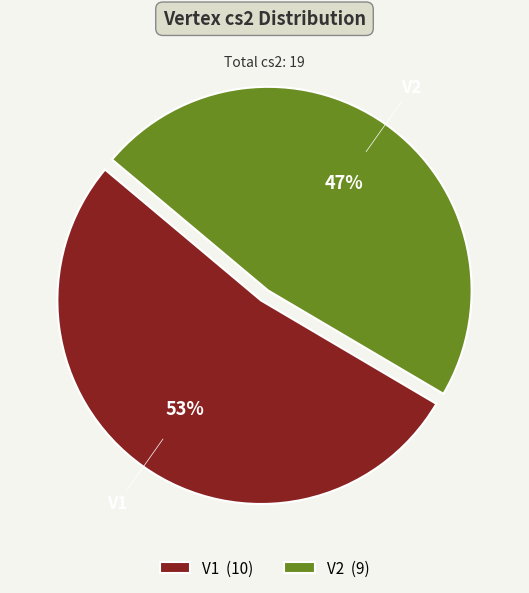

Which category accounts for the majority?

V1